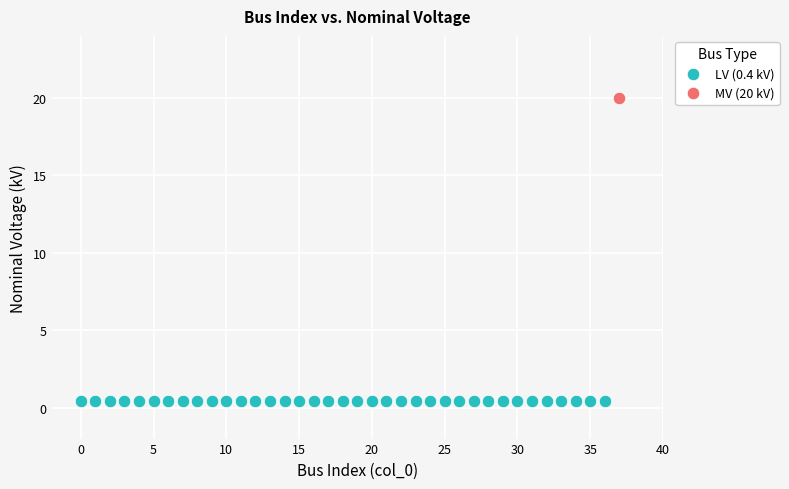

Which series contains the lowest Y value?

LV (0.4 kV)